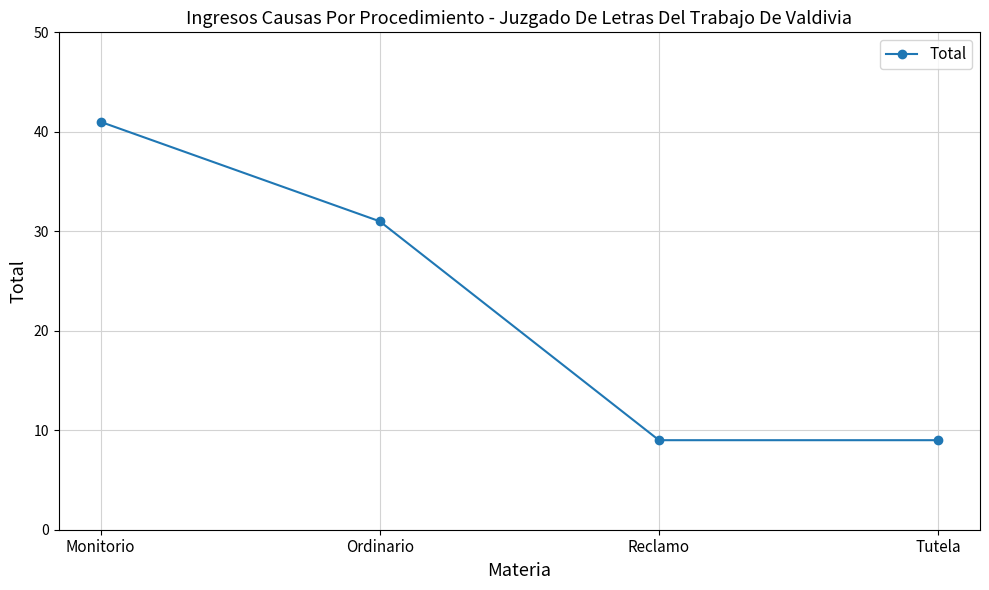

The value at Reclamo is 15. True or false?

False